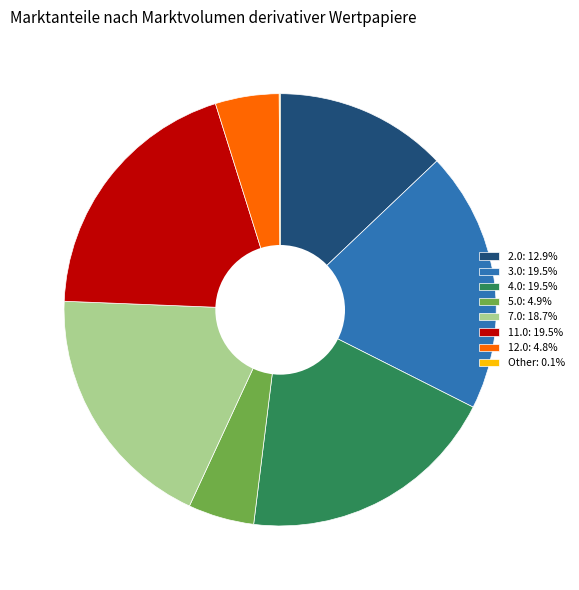

What is the ratio of the value at 11.0: 19.5% to the value at 2.0: 12.9%?

1.5